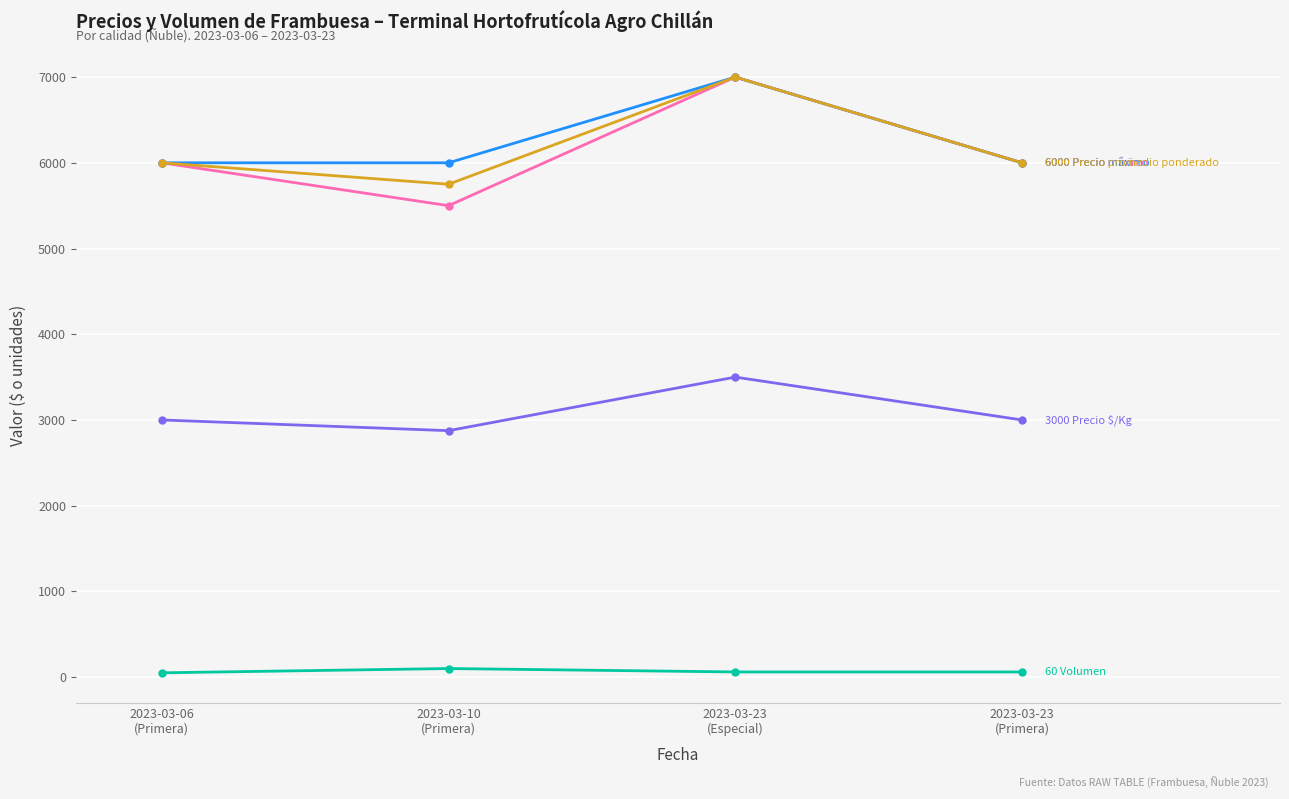

What is the maximum value shown in the chart?

7000